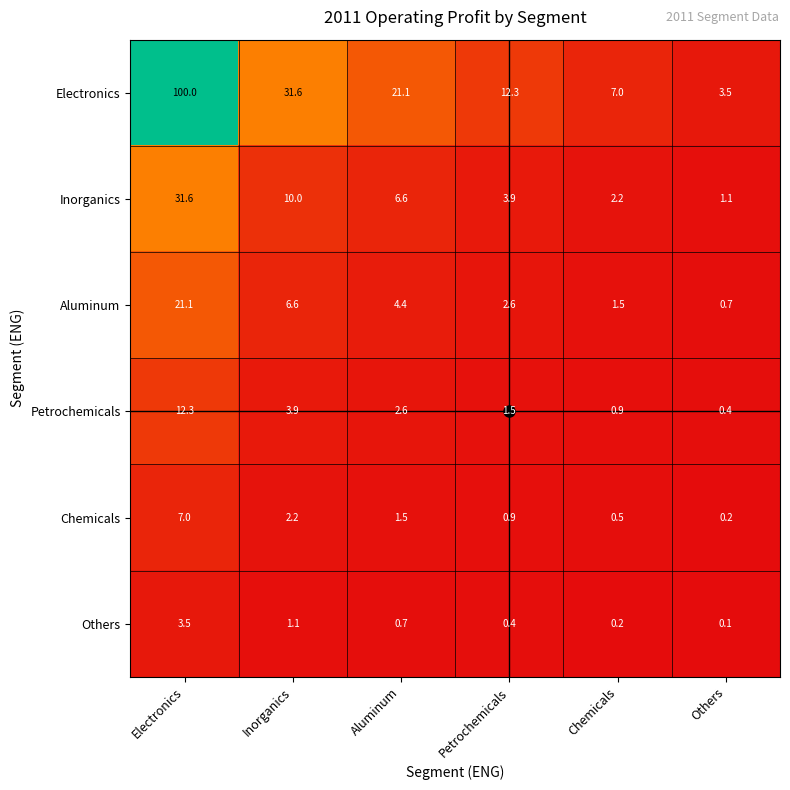

Which label corresponds to the smallest value in the chart?

Others